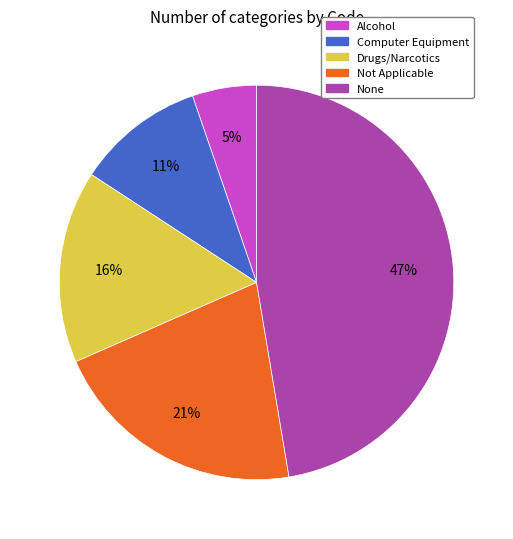

To the nearest percent, what is the average slice percentage?

20%